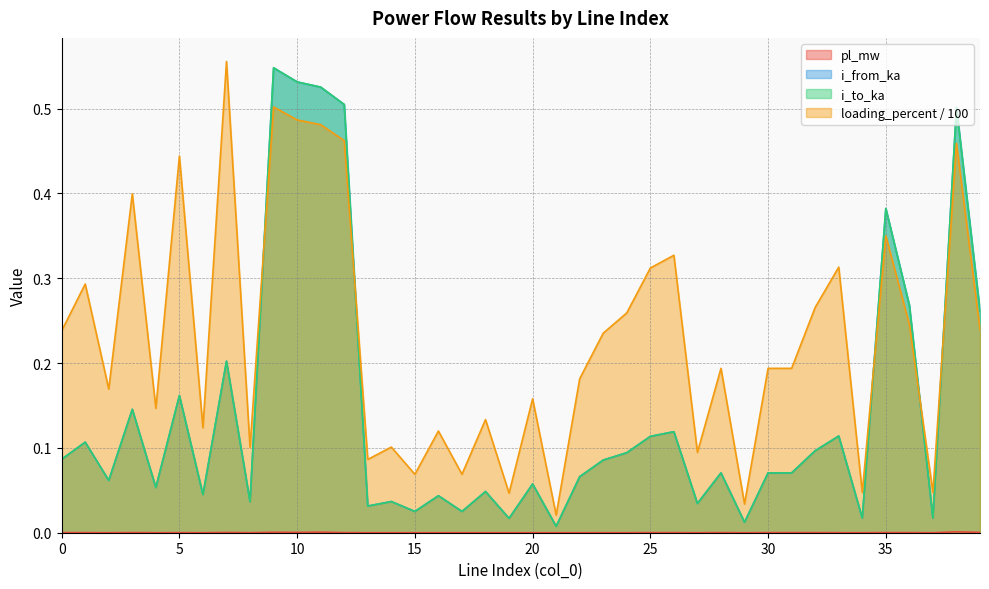

At which category does i_to_ka reach its first local valley?

2